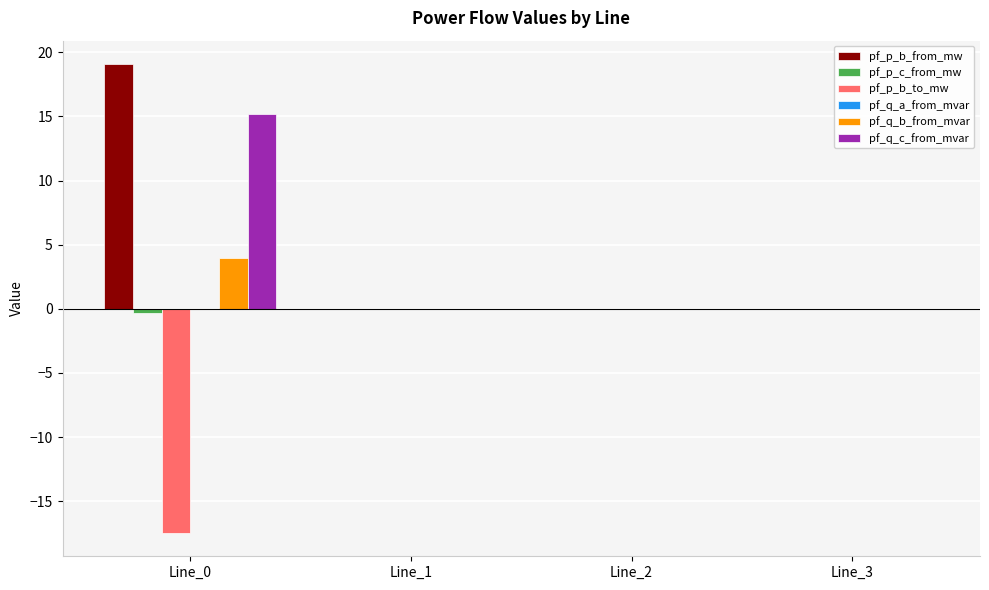

The value of pf_q_b_from_mvar at Line_3 is 0.0. True or false?

True